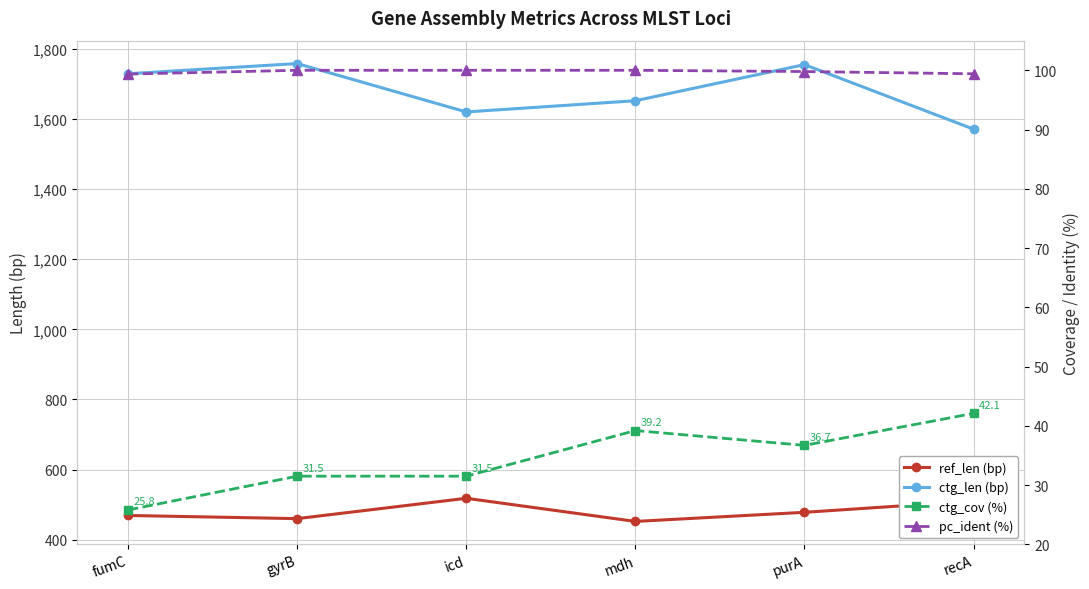

Which series has the widest spread of values?

ctg_len